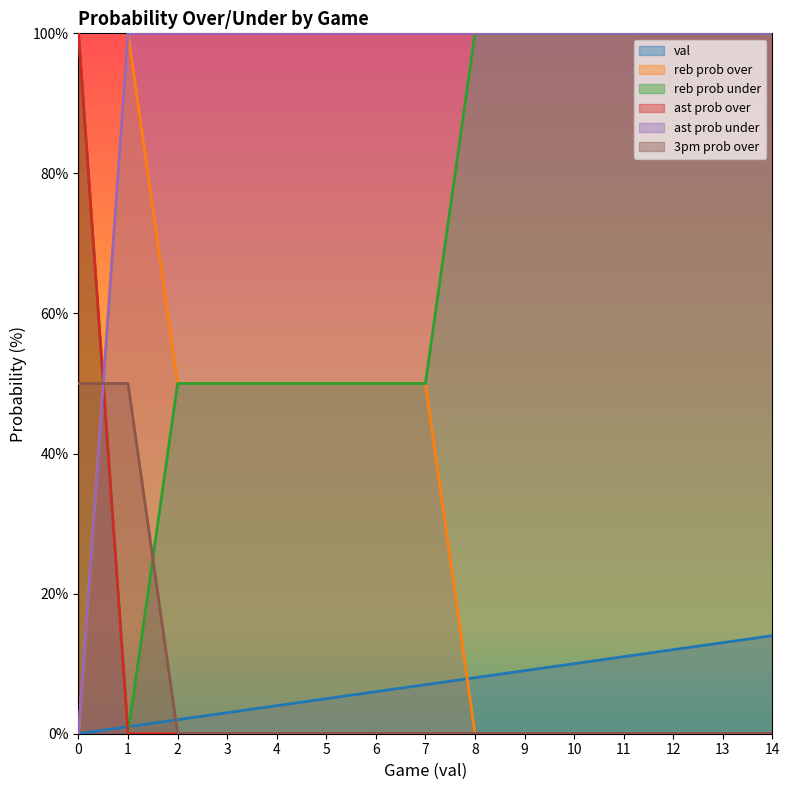

Rank the series at 14 from lowest to highest value.

reb prob over, ast prob over, 3pm prob over, val, reb prob under, ast prob under